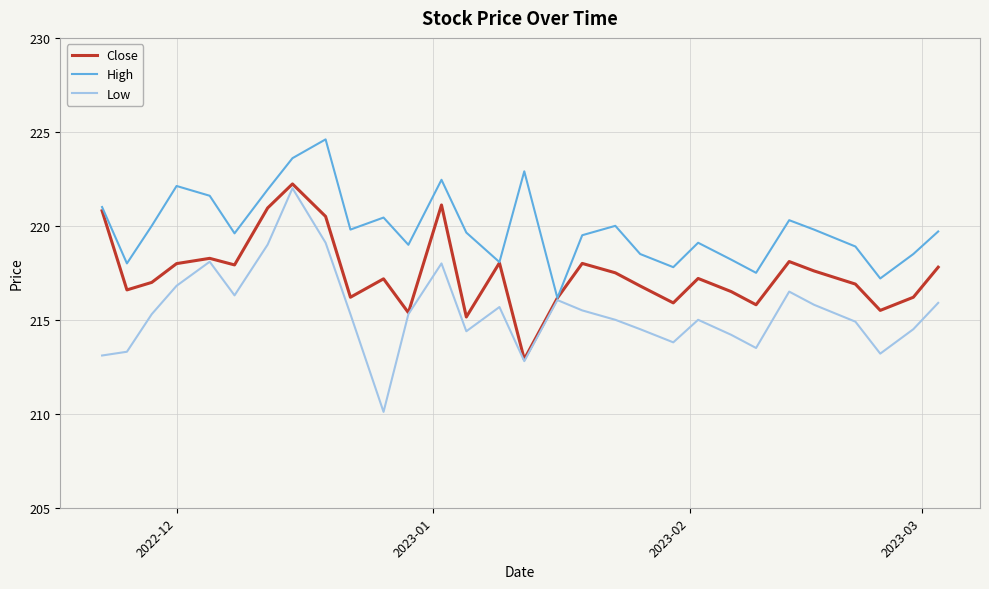

List the series in order of their overall mean, lowest first.

Low, Close, High